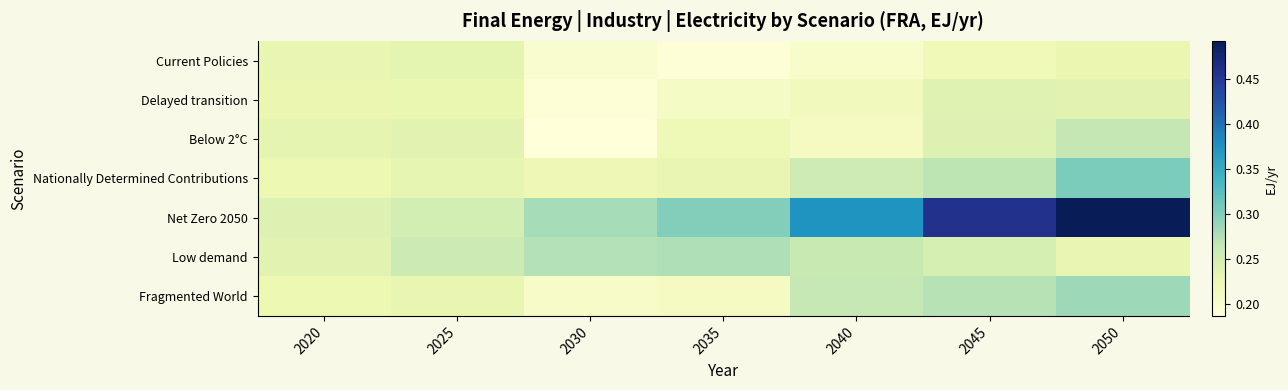

What is the maximum value shown in the chart?

0.5